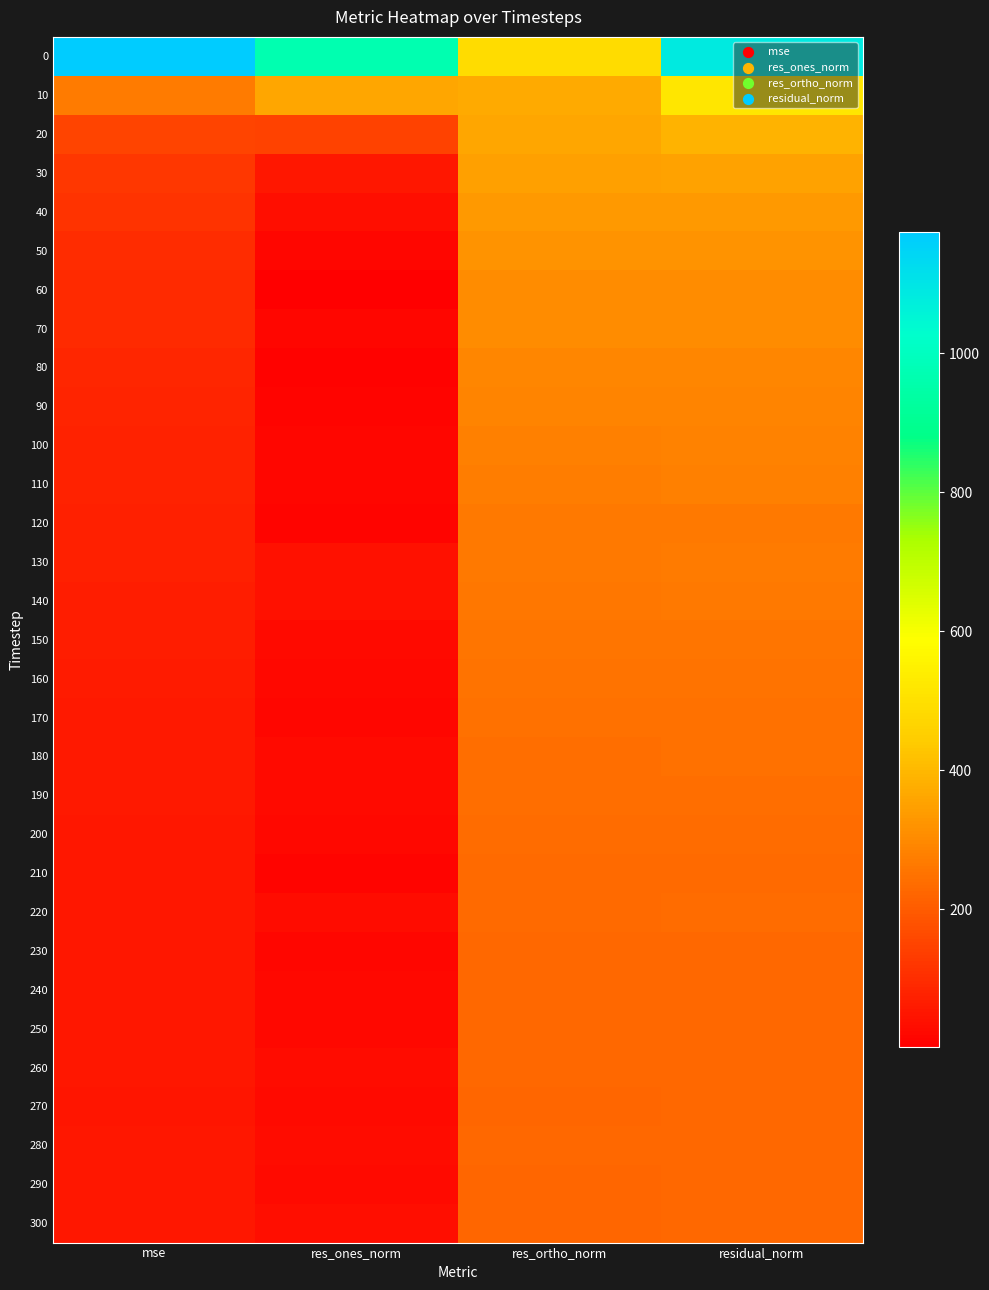

Reading left to right, transcribe all the data shown in this chart.

0: mse=1174.6	res_ones_norm=967.8	res_ortho_norm=487.8	residual_norm=1083.8
10: mse=268.4	res_ones_norm=360.9	res_ortho_norm=371.7	residual_norm=518.1
20: mse=151.2	res_ones_norm=143.3	res_ortho_norm=361.5	residual_norm=388.9
30: mse=124.4	res_ones_norm=54.6	res_ortho_norm=348.5	residual_norm=352.7
40: mse=111.1	res_ones_norm=35.6	res_ortho_norm=331.5	residual_norm=333.4
50: mse=101.3	res_ones_norm=19.3	res_ortho_norm=317.7	residual_norm=318.3
60: mse=94.5	res_ones_norm=1.0	res_ortho_norm=307.4	residual_norm=307.4
70: mse=93.1	res_ones_norm=18.3	res_ortho_norm=304.6	residual_norm=305.1
80: mse=84.4	res_ones_norm=7.2	res_ortho_norm=290.4	residual_norm=290.5
90: mse=81.8	res_ones_norm=11.5	res_ortho_norm=285.8	residual_norm=286.0
100: mse=78.9	res_ones_norm=15.4	res_ortho_norm=280.5	residual_norm=280.9
110: mse=76.3	res_ones_norm=18.1	res_ortho_norm=275.7	residual_norm=276.3
120: mse=70.1	res_ones_norm=11.4	res_ortho_norm=264.5	residual_norm=264.7
130: mse=71.8	res_ones_norm=40.8	res_ortho_norm=264.9	residual_norm=268.0
140: mse=69.6	res_ones_norm=38.0	res_ortho_norm=261.1	residual_norm=263.8
150: mse=65.6	res_ones_norm=28.2	res_ortho_norm=254.6	residual_norm=256.2
160: mse=62.9	res_ones_norm=23.2	res_ortho_norm=249.7	residual_norm=250.8
170: mse=59.9	res_ones_norm=18.8	res_ortho_norm=244.1	residual_norm=244.8
180: mse=59.5	res_ones_norm=24.4	res_ortho_norm=242.7	residual_norm=244.0
190: mse=59.5	res_ones_norm=28.4	res_ortho_norm=242.2	residual_norm=243.9
200: mse=56.0	res_ones_norm=23.1	res_ortho_norm=235.4	residual_norm=236.6
210: mse=54.4	res_ones_norm=13.7	res_ortho_norm=232.7	residual_norm=233.1
220: mse=55.8	res_ones_norm=29.2	res_ortho_norm=234.4	residual_norm=236.2
230: mse=53.0	res_ones_norm=16.0	res_ortho_norm=229.6	residual_norm=230.2
240: mse=52.0	res_ones_norm=22.9	res_ortho_norm=226.8	residual_norm=228.0
250: mse=51.6	res_ones_norm=22.6	res_ortho_norm=226.0	residual_norm=227.2
260: mse=52.4	res_ones_norm=31.9	res_ortho_norm=226.7	residual_norm=228.9
270: mse=51.3	res_ones_norm=24.1	res_ortho_norm=225.3	residual_norm=226.6
280: mse=52.4	res_ones_norm=31.3	res_ortho_norm=226.7	residual_norm=228.8
290: mse=51.5	res_ones_norm=27.3	res_ortho_norm=225.3	residual_norm=227.0
300: mse=51.9	res_ones_norm=36.7	res_ortho_norm=224.9	residual_norm=227.9